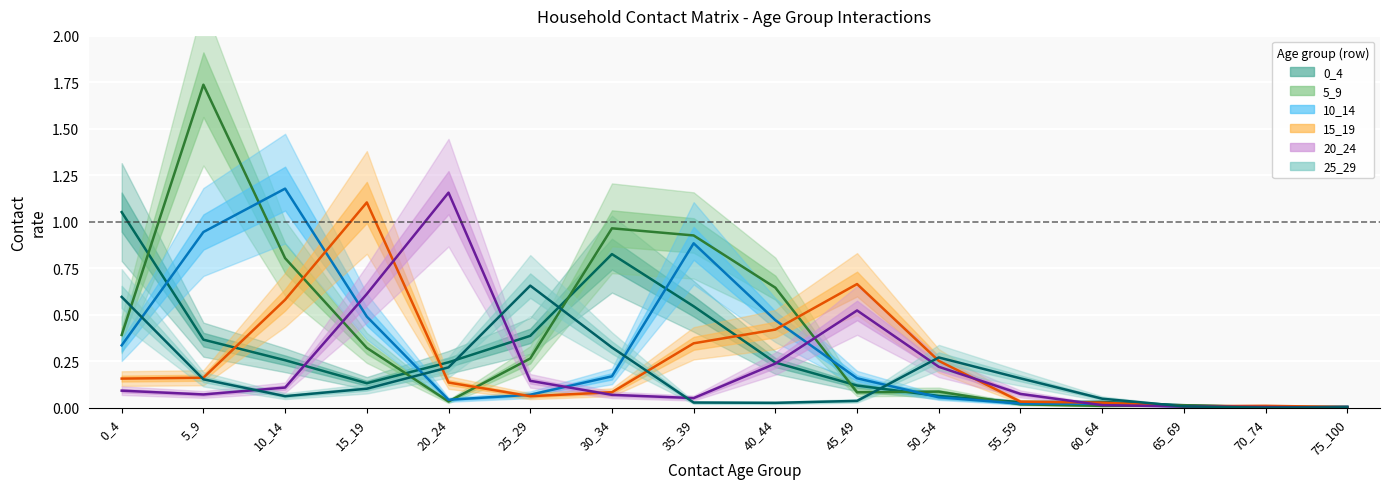

At 45_49, list the series in order from smallest to largest.

25_29, 5_9, 0_4, 10_14, 20_24, 15_19